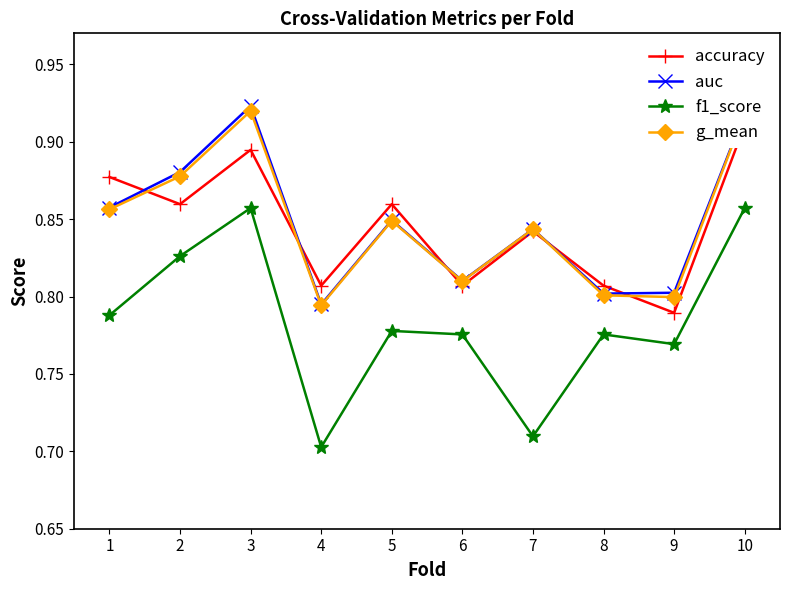

Is the value of auc at 10 greater than the value of accuracy at 7?

Yes